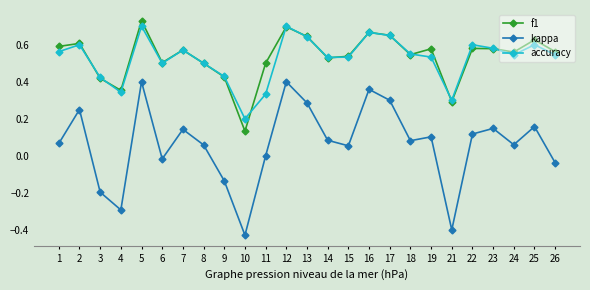

How many series are shown in this chart?

3